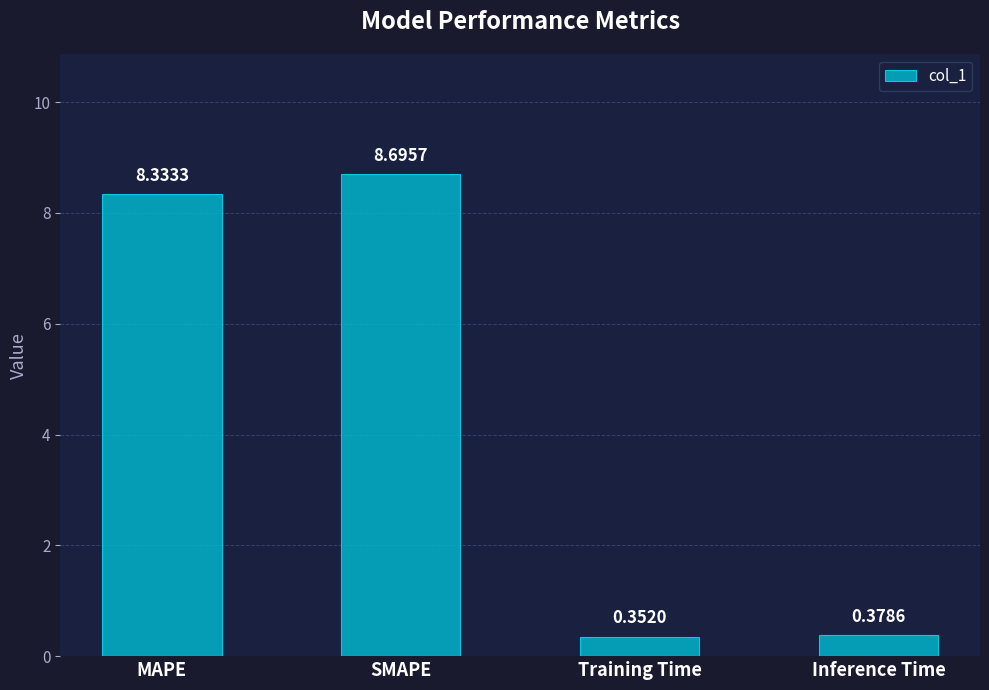

Does the chart contain stacked bars?

No